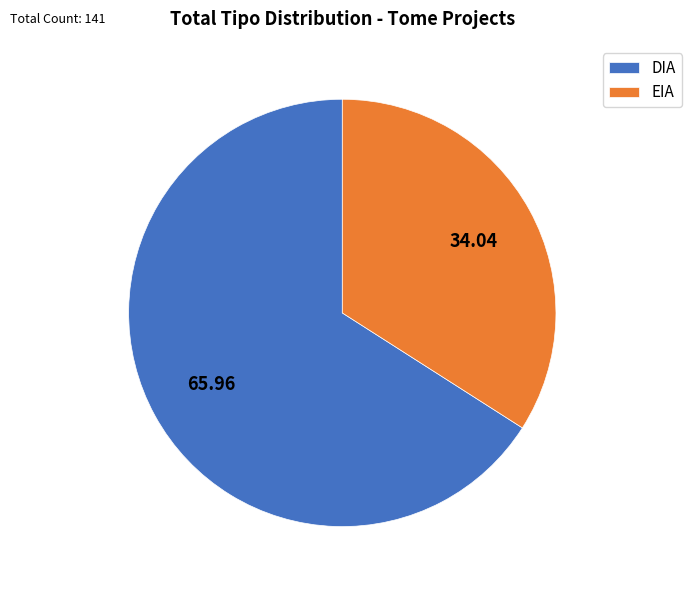

Is DIA the majority of the pie?

Yes